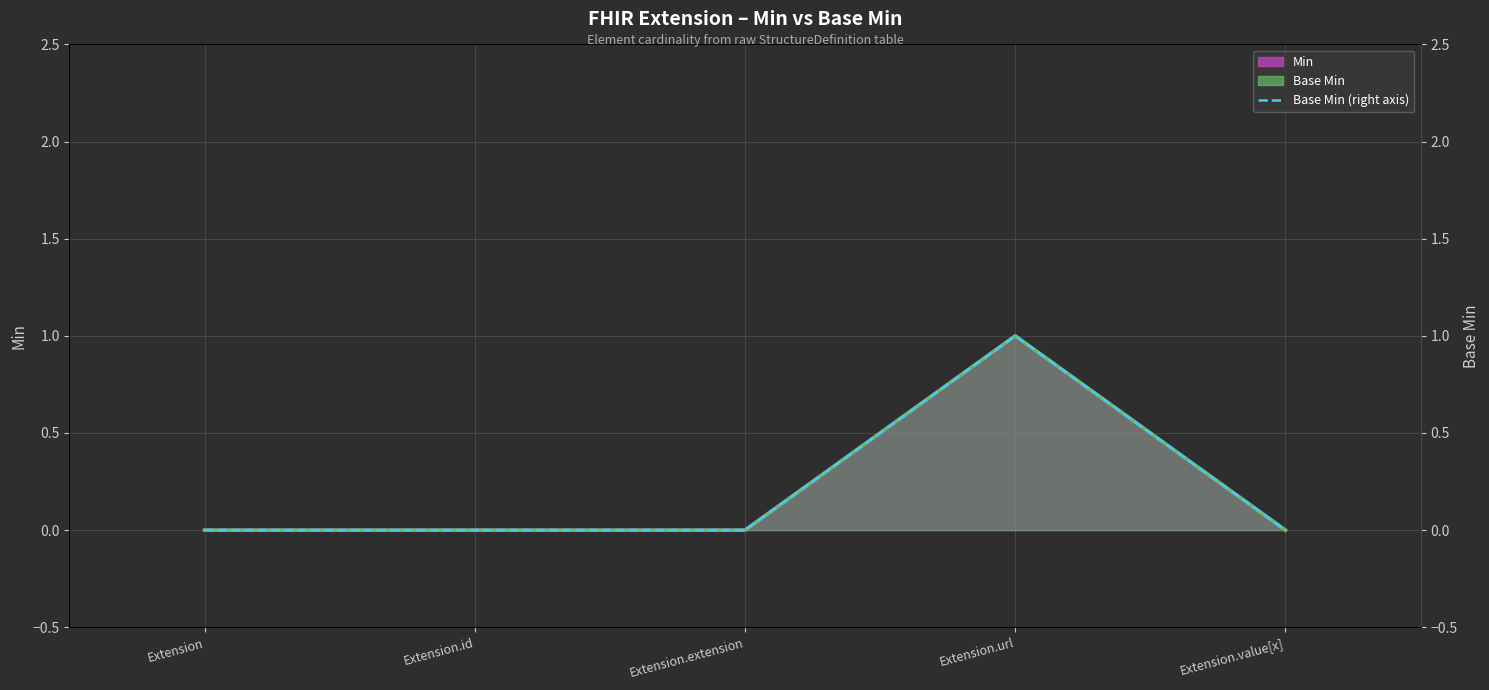

Is it true that the value at Extension is 0?

False